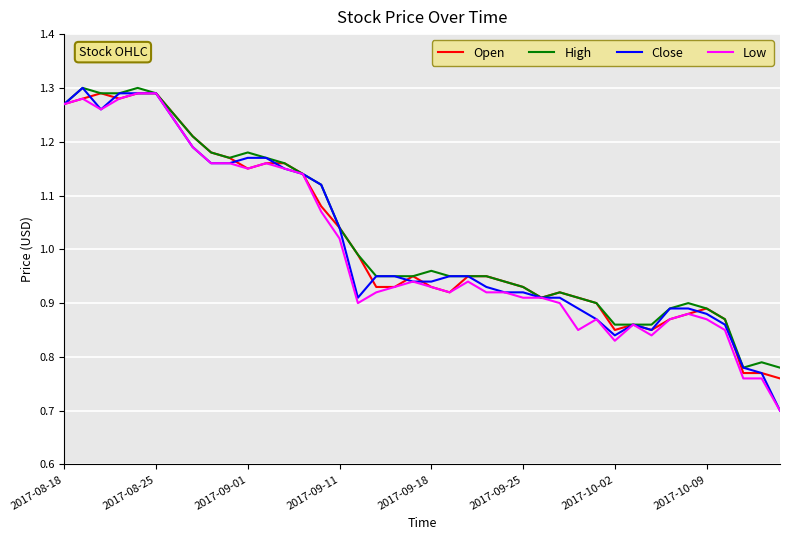

What is the sum of all Close values?

40.5